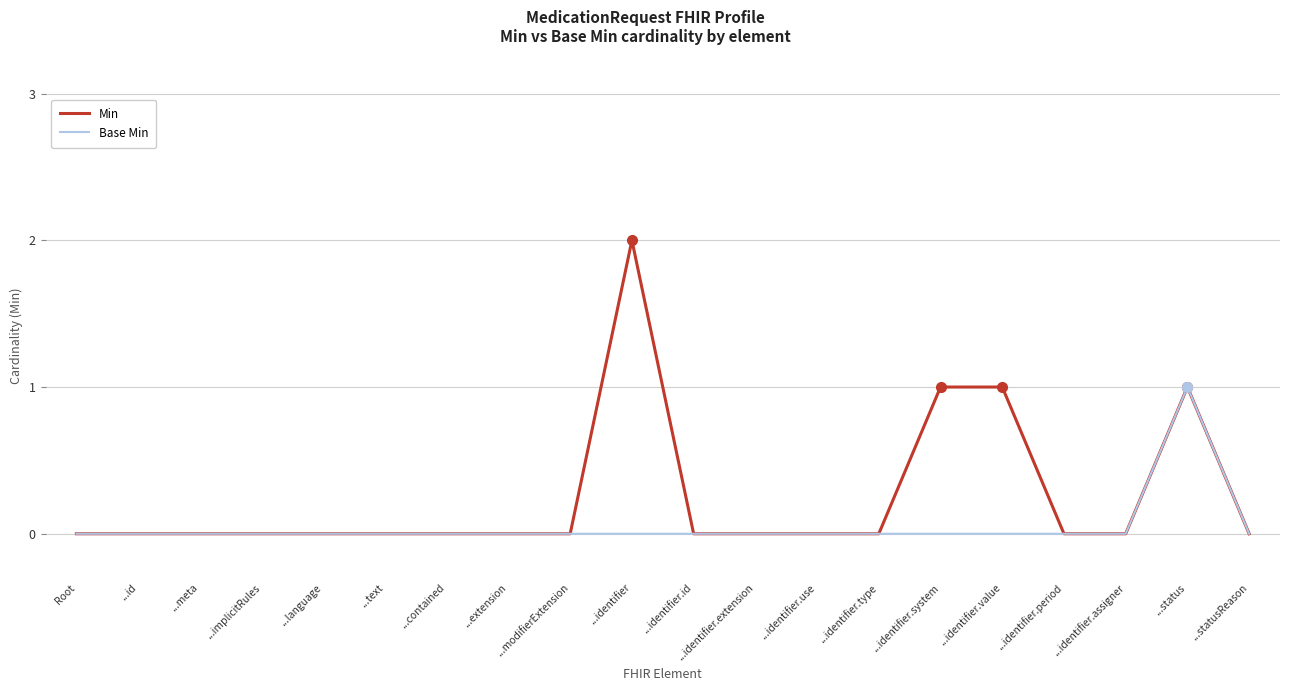

What is the sum of all Min values?

5